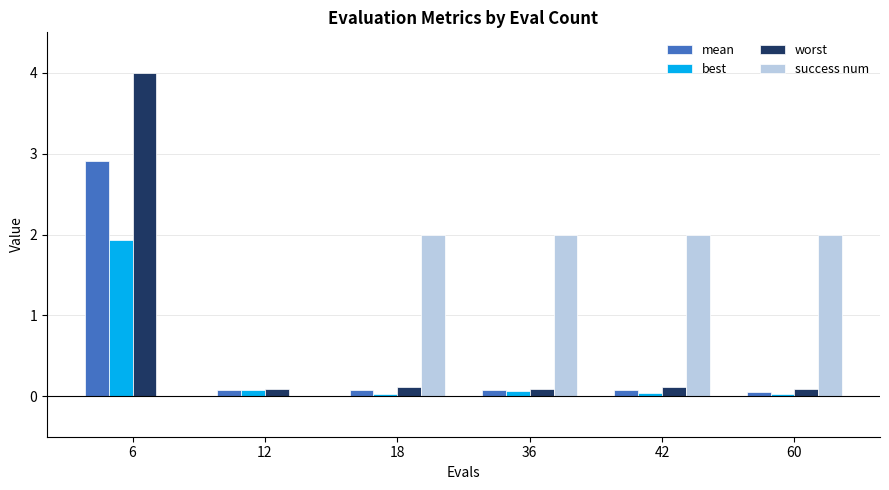

Are the bars horizontal?

No